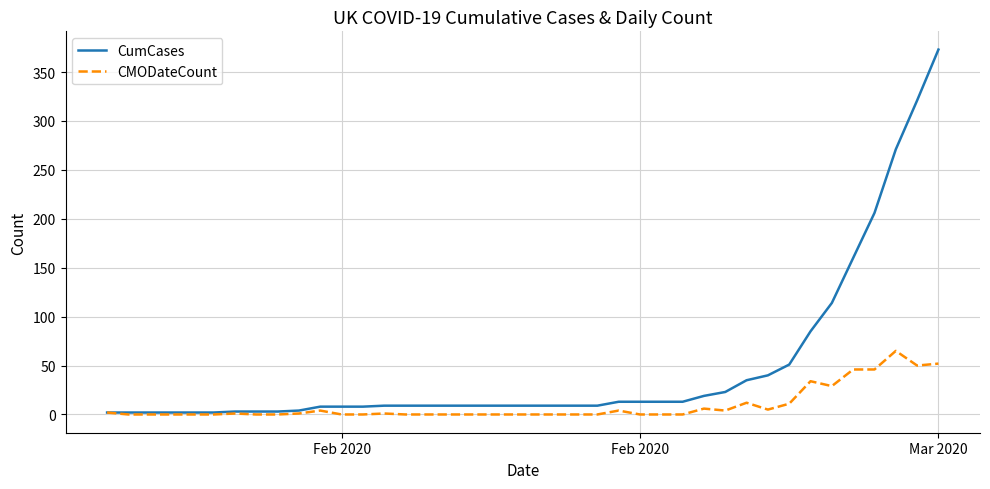

Which series has the largest total across all categories?

CumCases